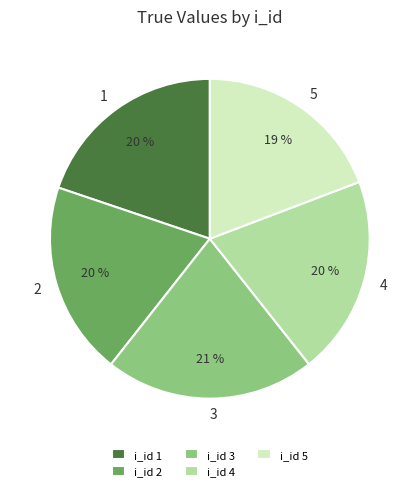

Is it true that 2 is 20% of the pie?

True